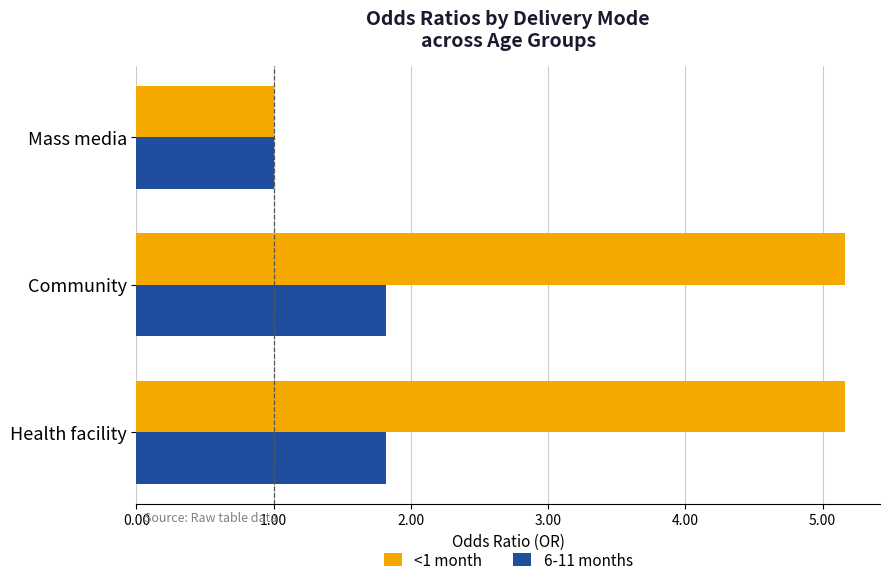

What is the maximum value shown in the chart?

5.2